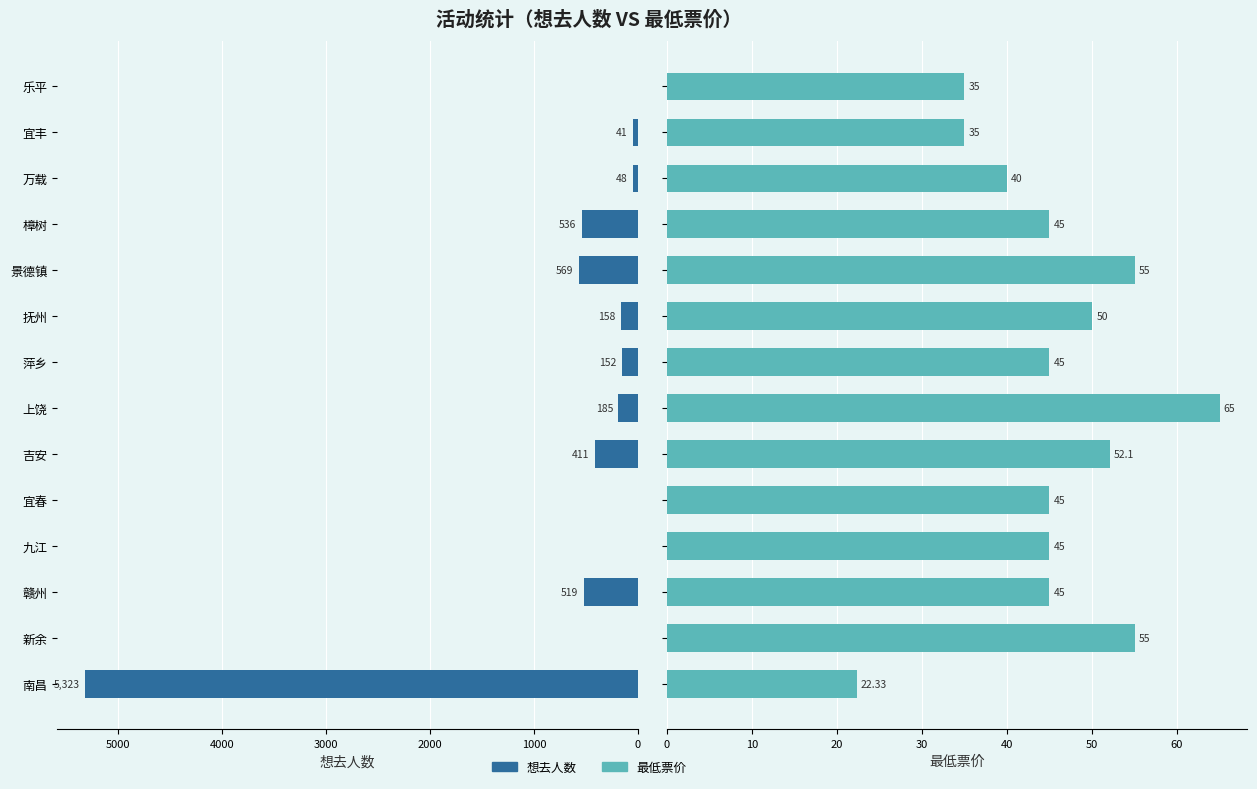

True or false: 想去人数 has a value of 0.0 at 1000.

True